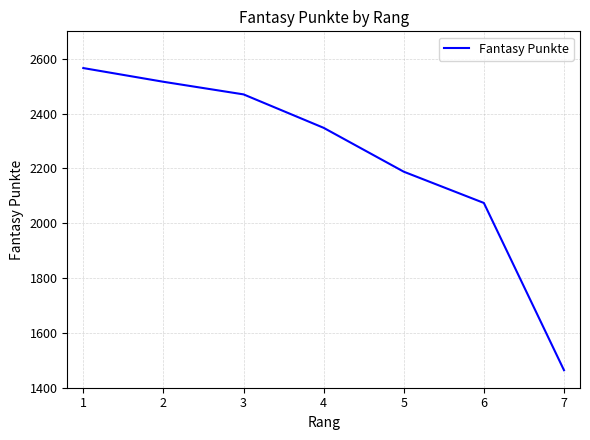

How many distinct data groups are displayed?

1